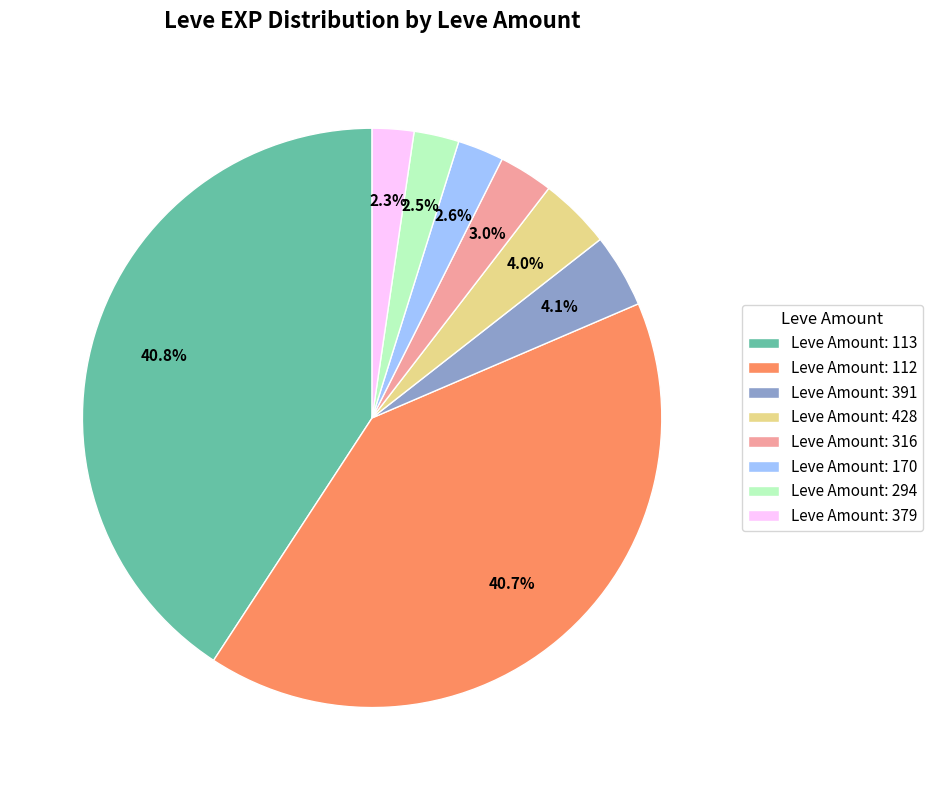

What percentage do Leve Amount: 170 and Leve Amount: 391 together represent?

6.7%